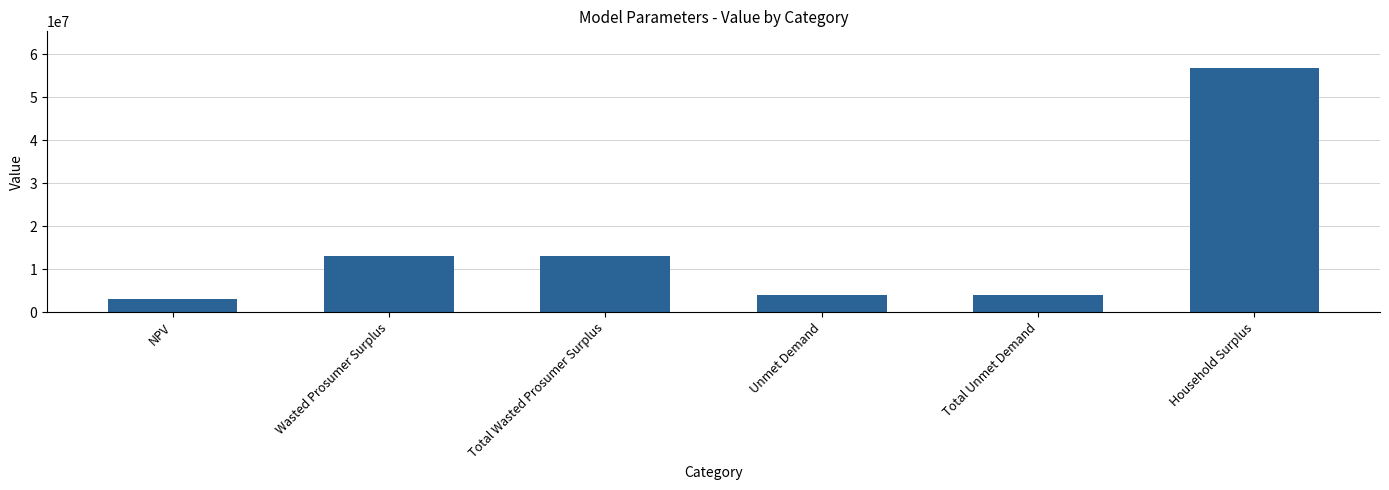

Reading right to left, extract all data points from this chart.

56842612.6	4011647.4	4011647.4	13152457.2	13152457.2	3070227.3